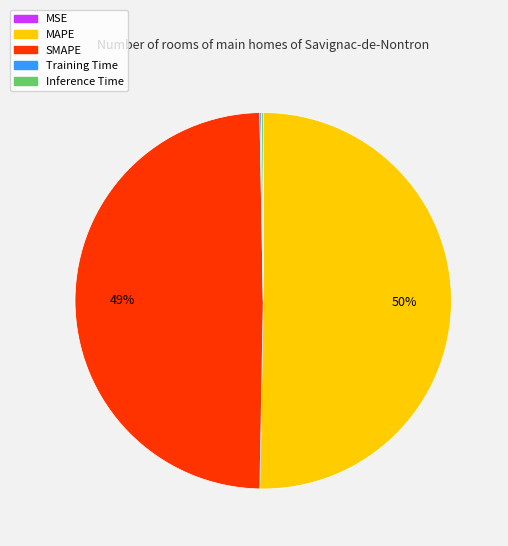

To the nearest percent, what is the difference between the MAPE and SMAPE slice percentages?

1%